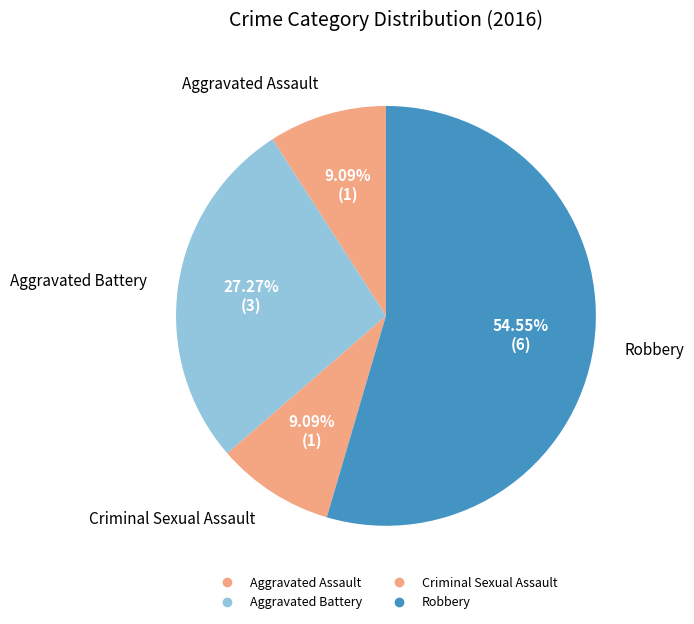

To the nearest percent, what portion does Aggravated Assault represent?

9%